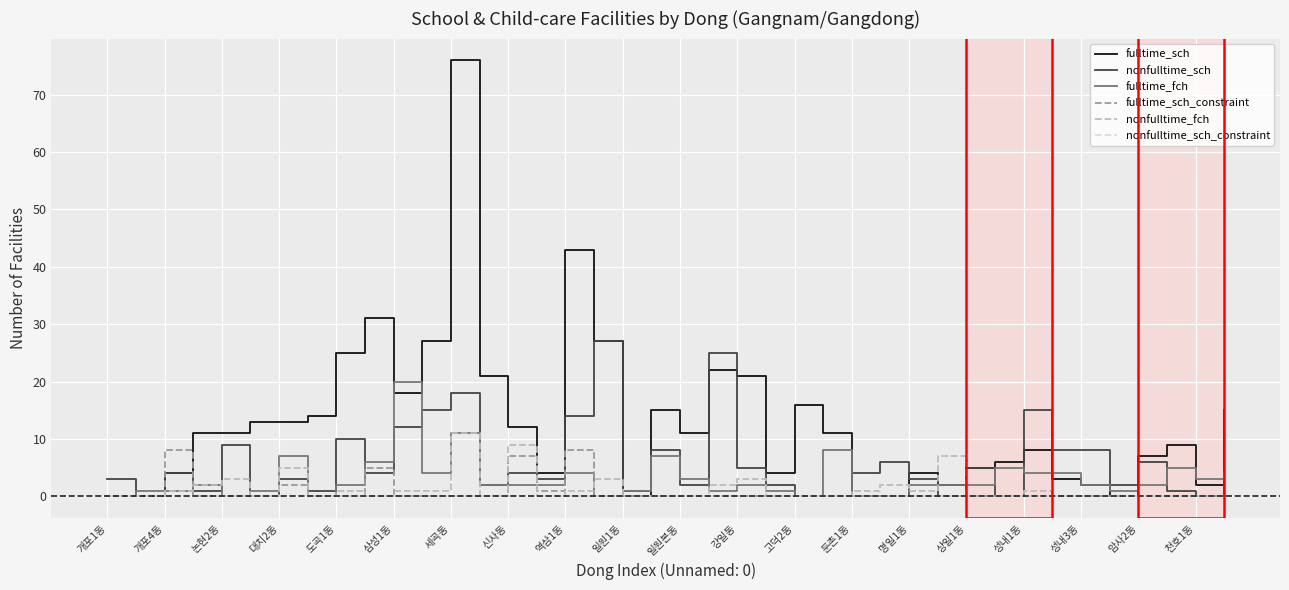

What is the maximum value shown in the chart?

76